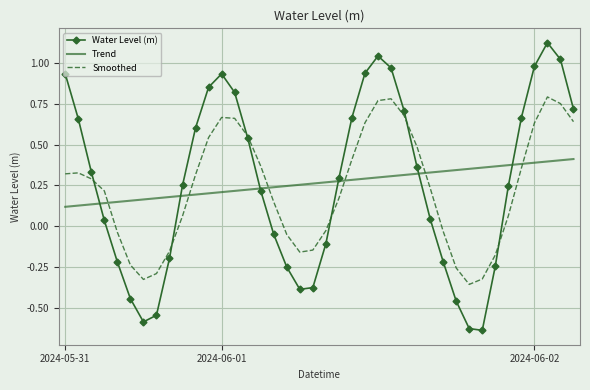

Which series has the widest spread of values?

Water Level (m)